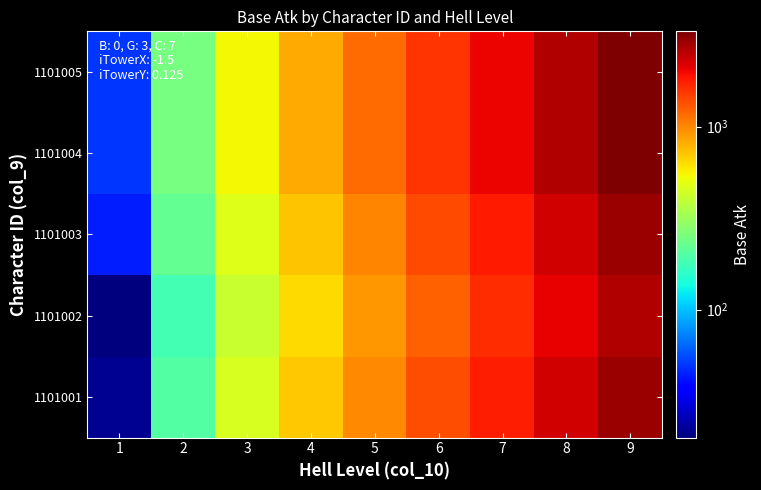

Reading right to left, list all the values displayed in this chart.

1101001: 9=2892	8=2276	7=1781	6=1363	5=996	4=699	3=452	2=199	1=22
1101002: 9=2649	8=2089	7=1639	6=1239	5=905	4=635	3=411	2=181	1=20
1101003: 9=2914	8=2298	7=1803	6=1385	5=1018	4=721	3=474	2=221	1=44
1101004: 9=3311	8=2611	7=2049	6=1574	5=1156	4=819	3=539	2=251	1=50
1101005: 9=3311	8=2611	7=2049	6=1574	5=1156	4=819	3=539	2=251	1=50